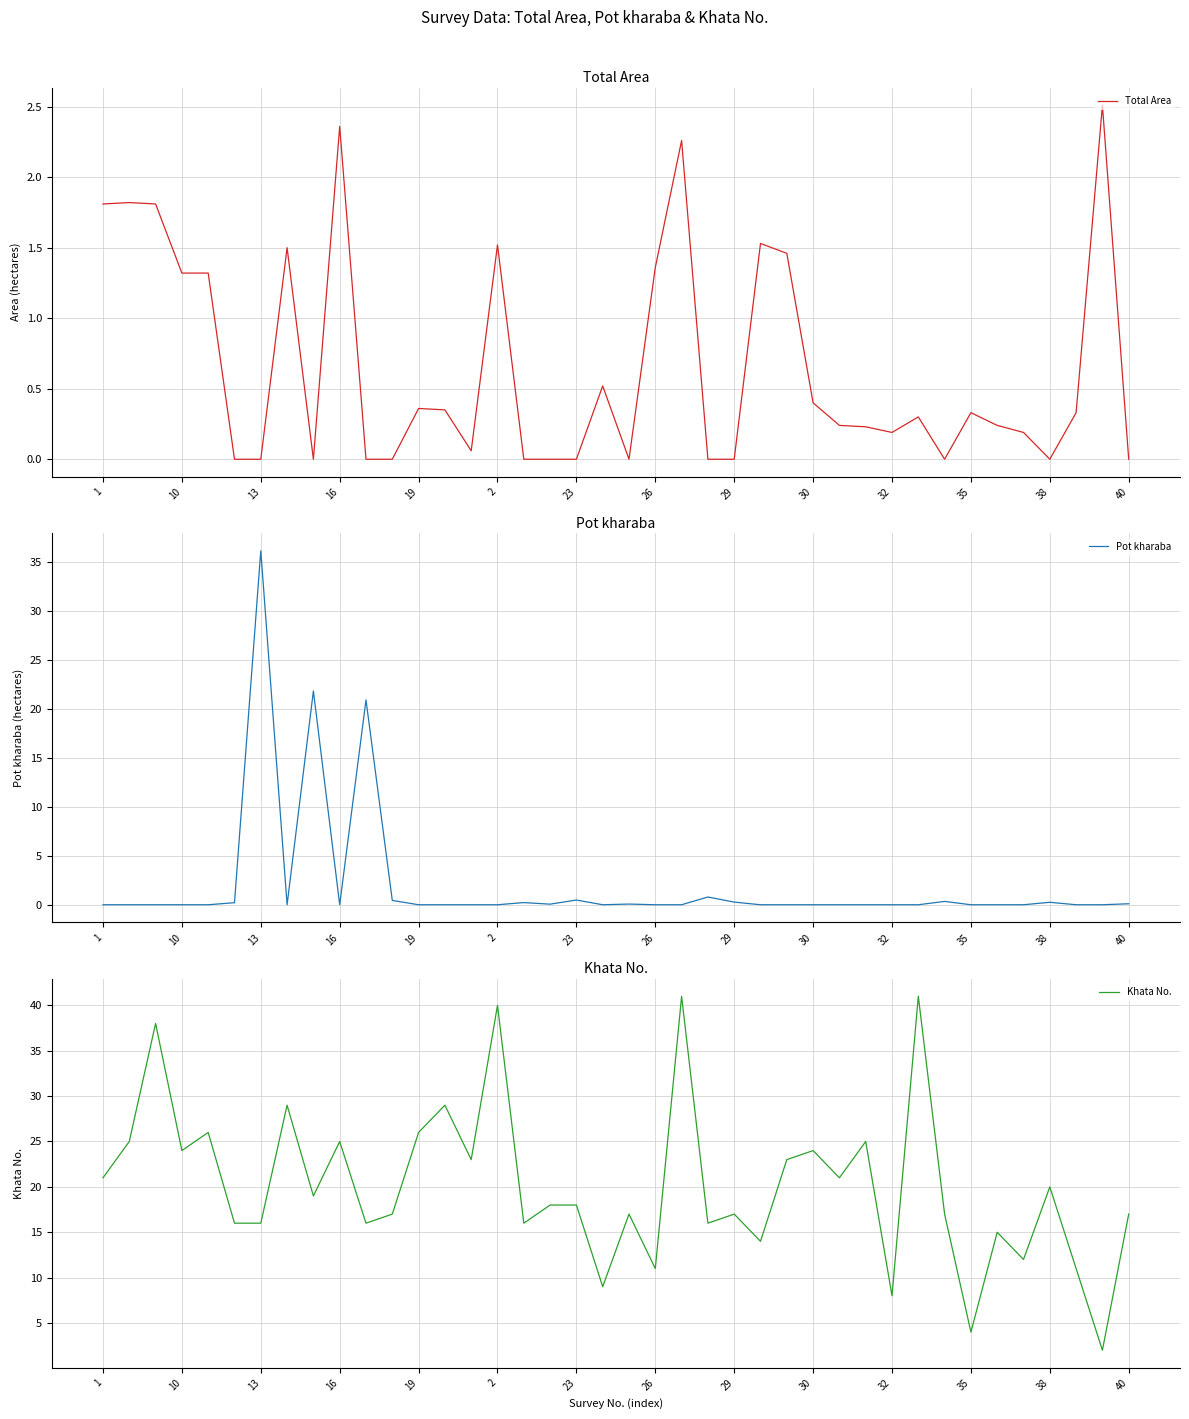

How many positive values does the Pot kharaba series have?

14